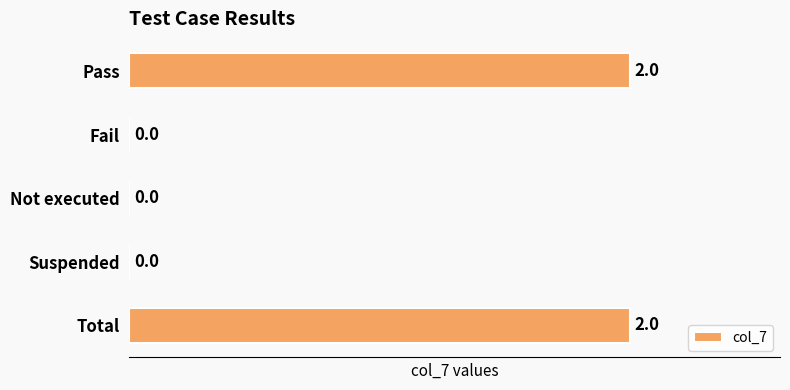

The value at Pass is 2. True or false?

True